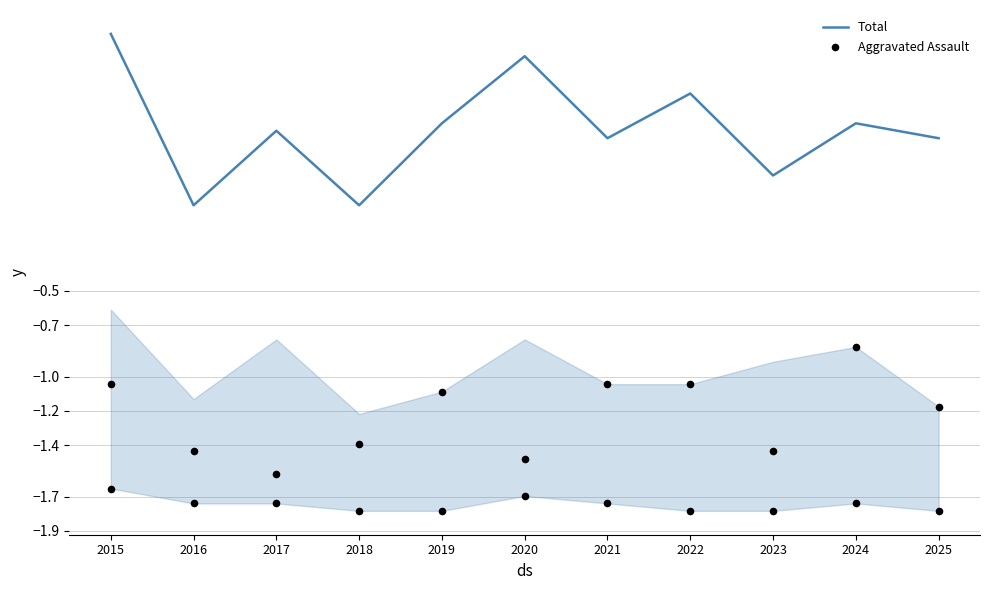

Is the value of Aggravated Assault at 2022 greater than the value of Total at 2019?

No